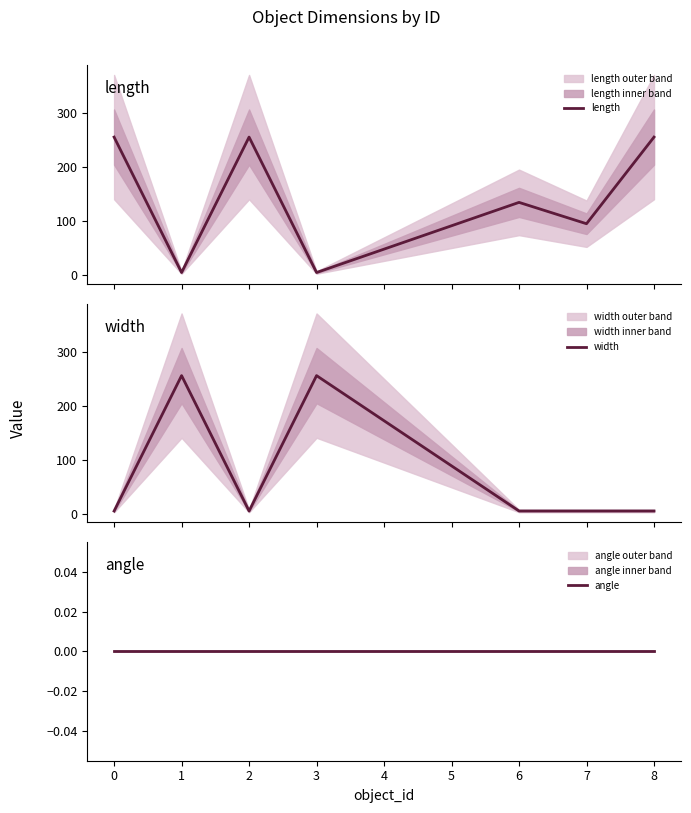

What is the maximum value for length?

256.0